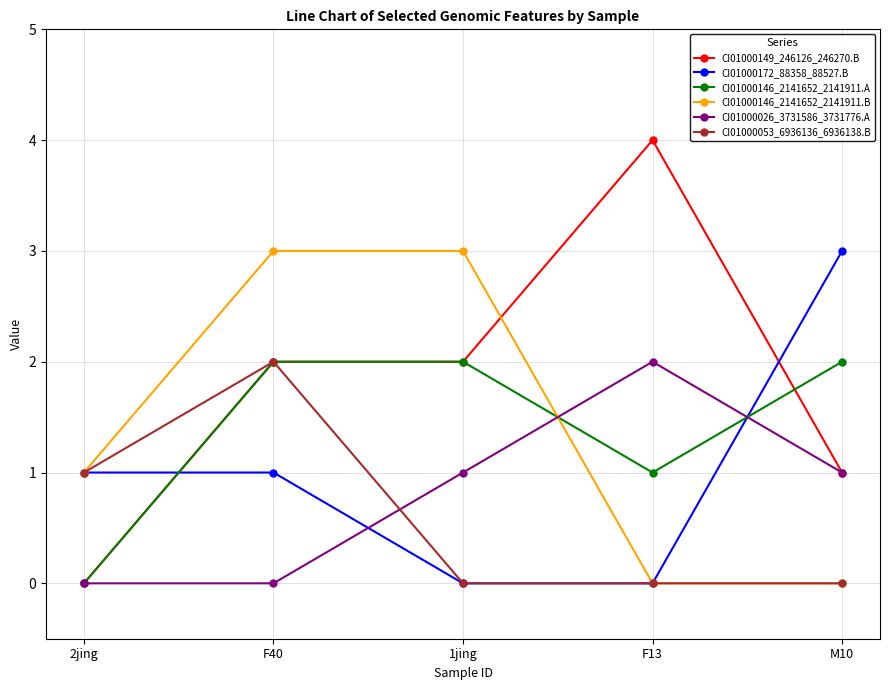

What is the difference between the second highest and minimum values in the CI01000146_2141652_2141911.B series?

3